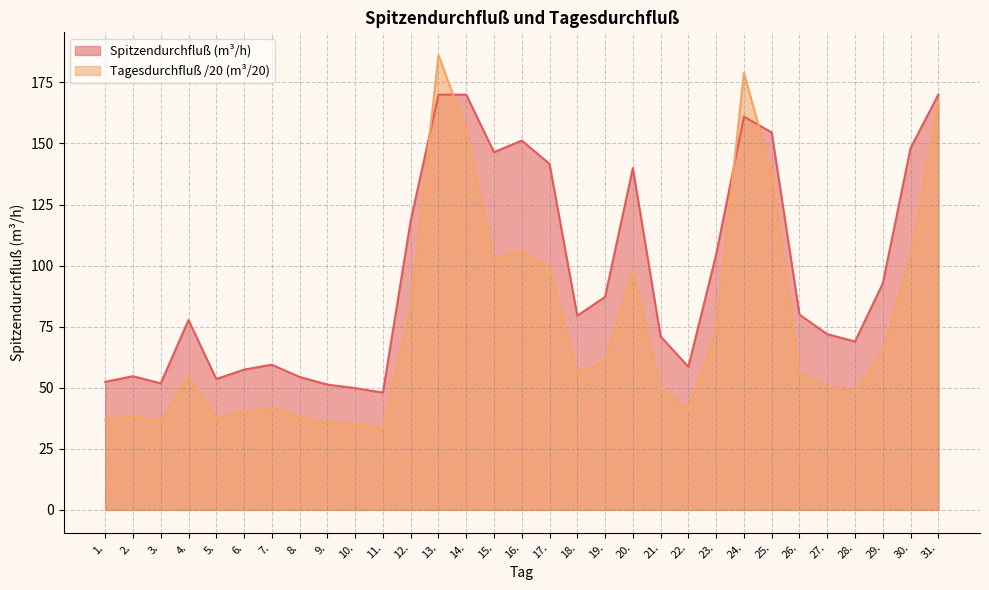

Where do Spitzendurchfluß (m³/h) and Tagesdurchfluß (m³) first cross each other?

12. and 13.